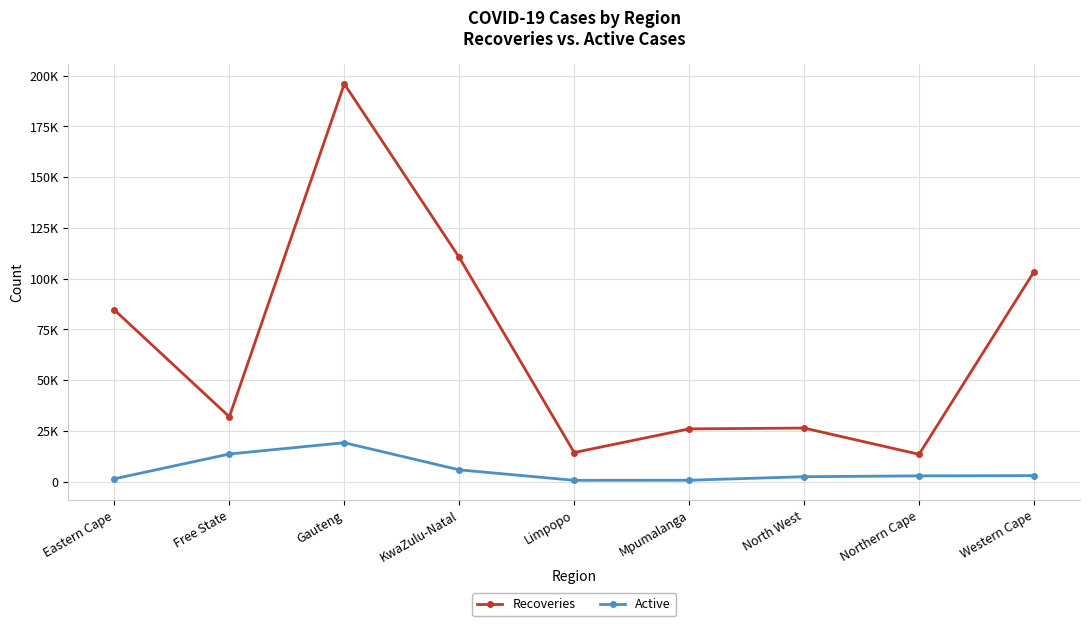

Does the chart have visible grid lines?

Yes